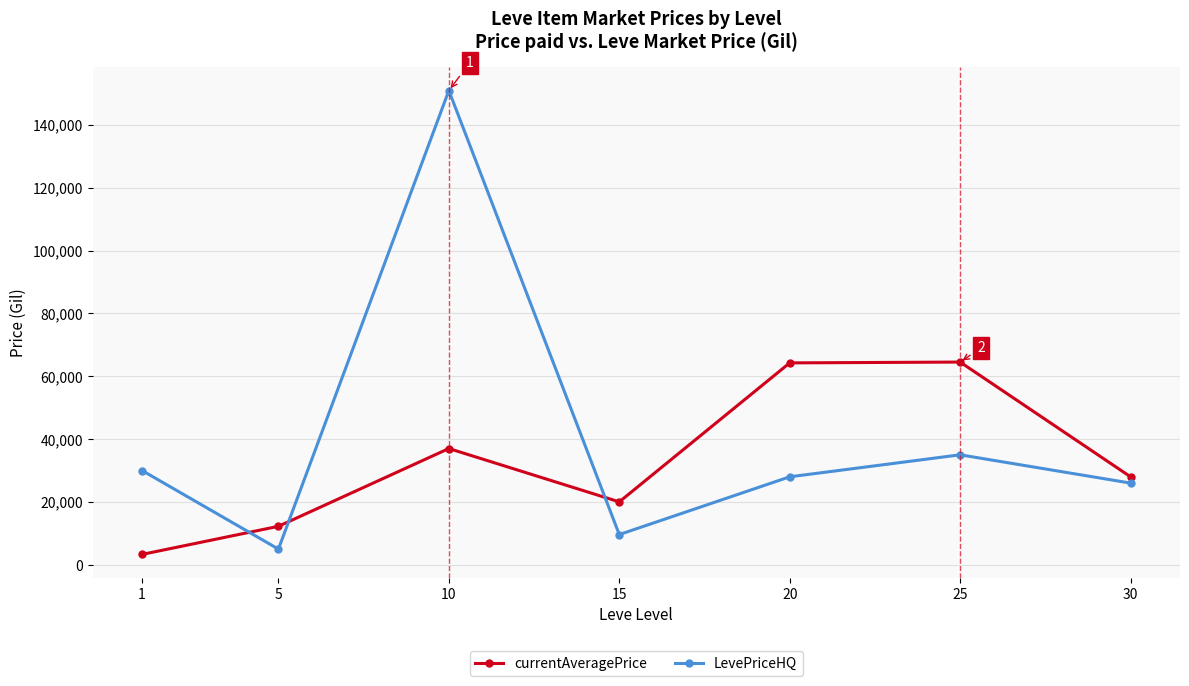

After their last crossing, which series has the higher values: LevePriceHQ or currentAveragePrice?

currentAveragePrice